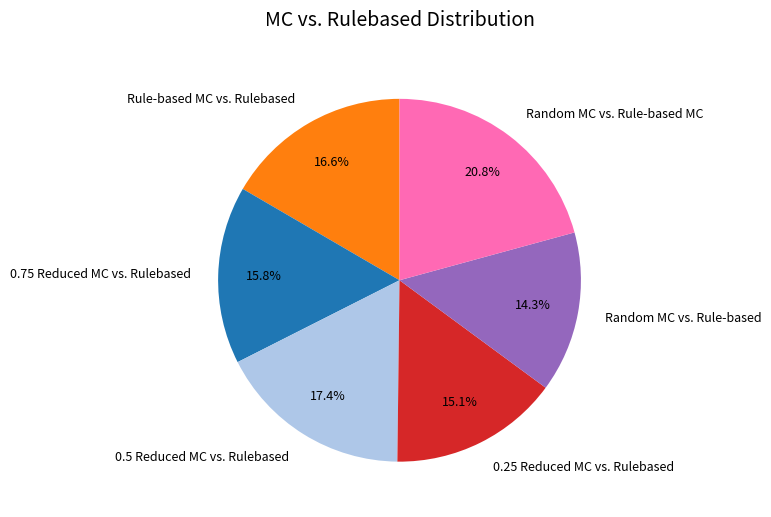

What is the smallest slice in the pie chart?

Random MC vs. Rule-based